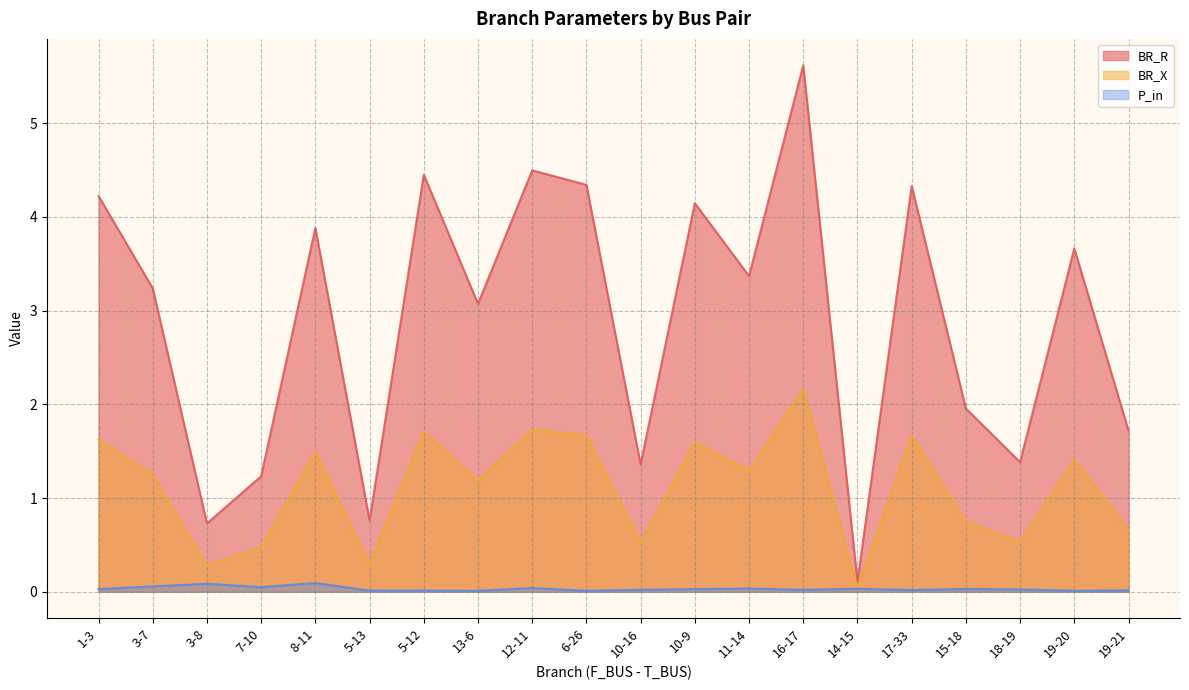

List the series in order of their peak value, highest first.

BR_R, BR_X, P_in